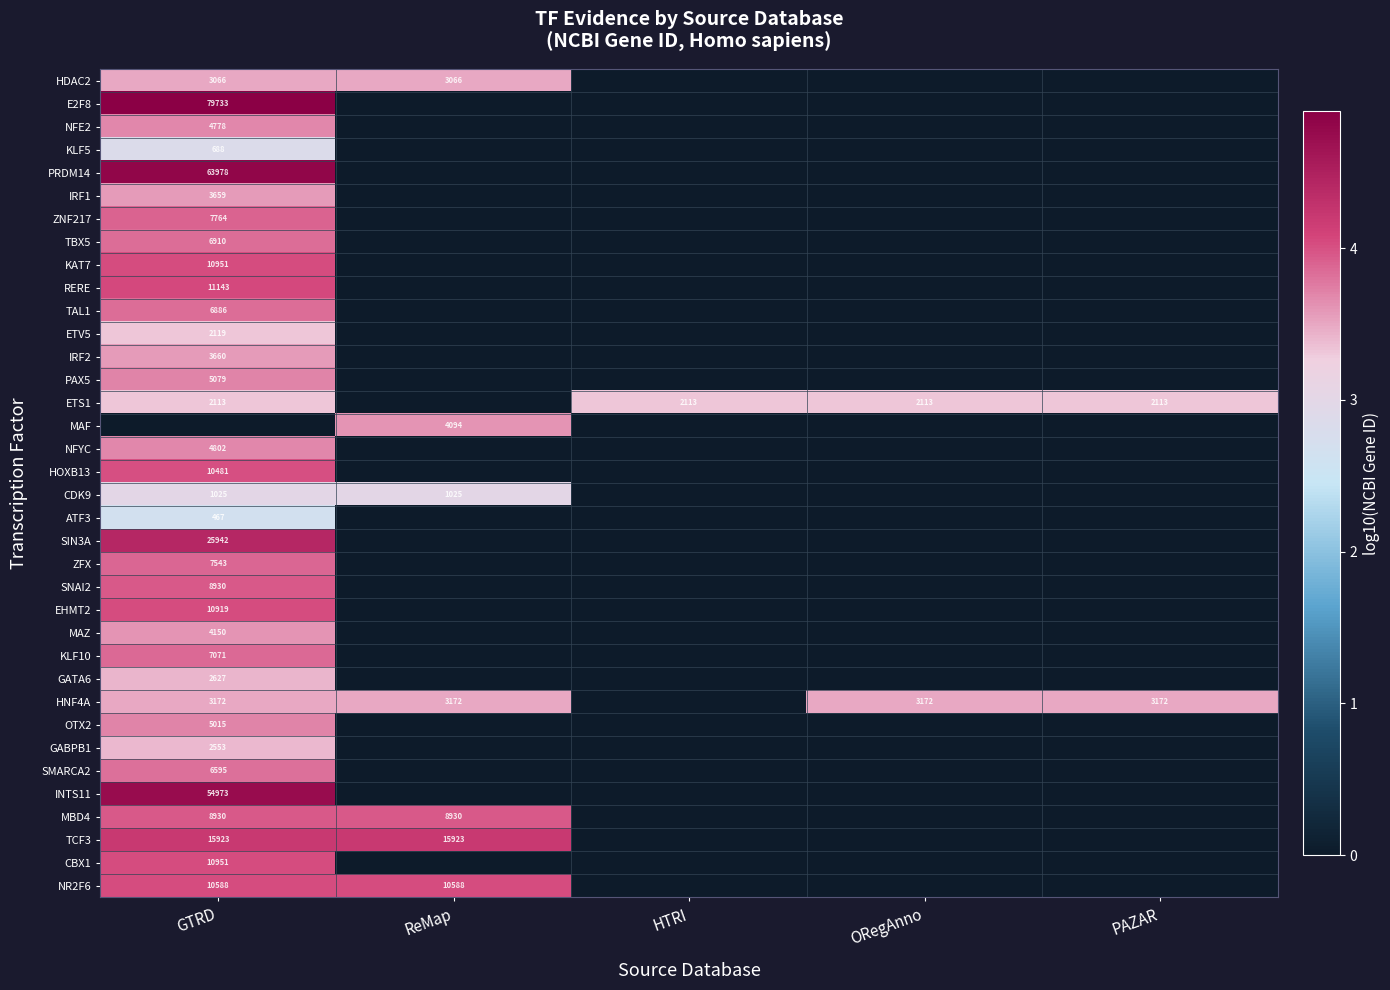

The value of HNF4A at PAZAR is 1079. True or false?

False